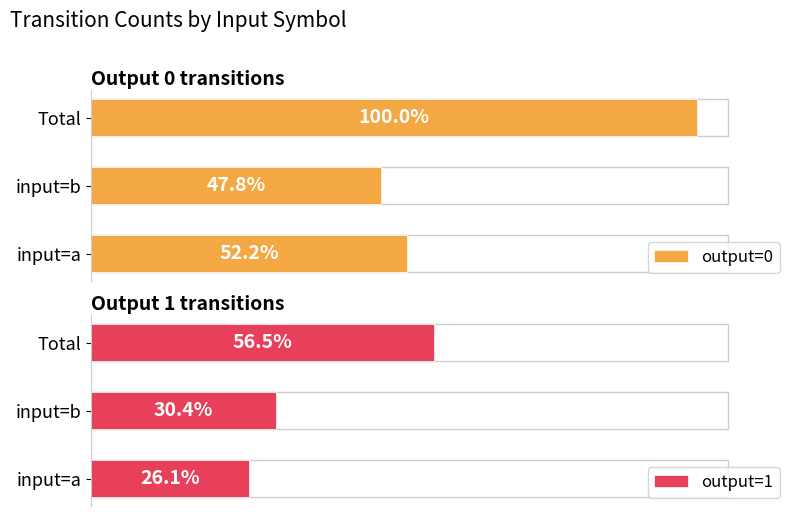

Rank the series by their maximum value, from highest to lowest.

output=0, output=1